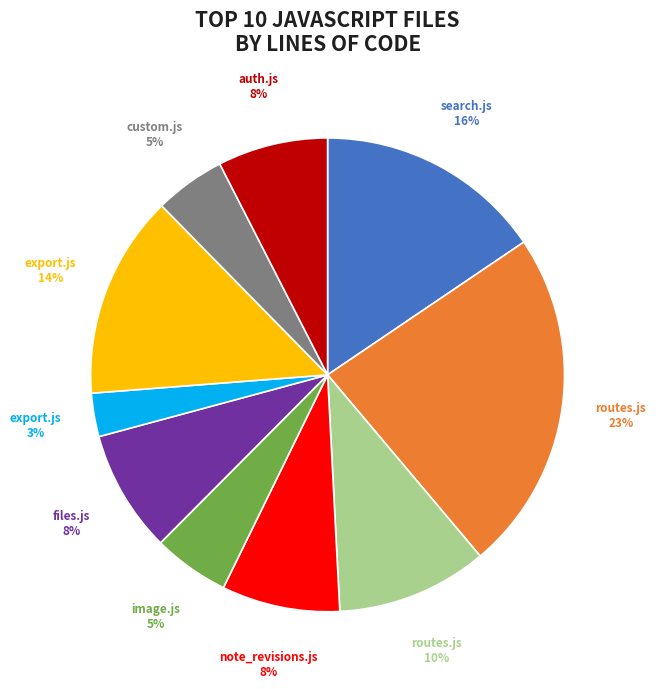

Is there a majority slice in this chart?

No